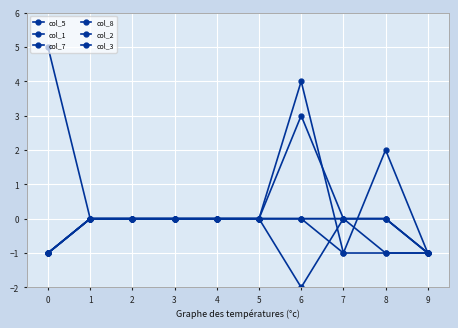

Rank the series by their maximum value, from lowest to highest.

col_7, col_2, col_3, col_1, col_5, col_8